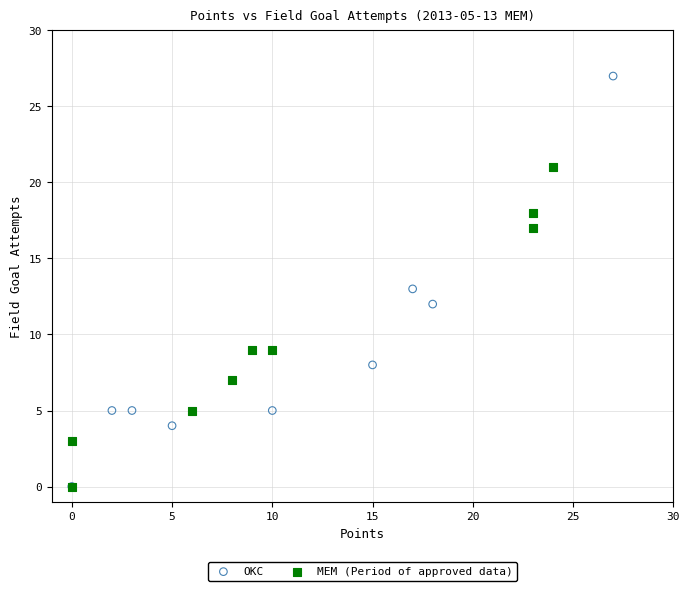

Which series has the widest spread of Y values?

OKC